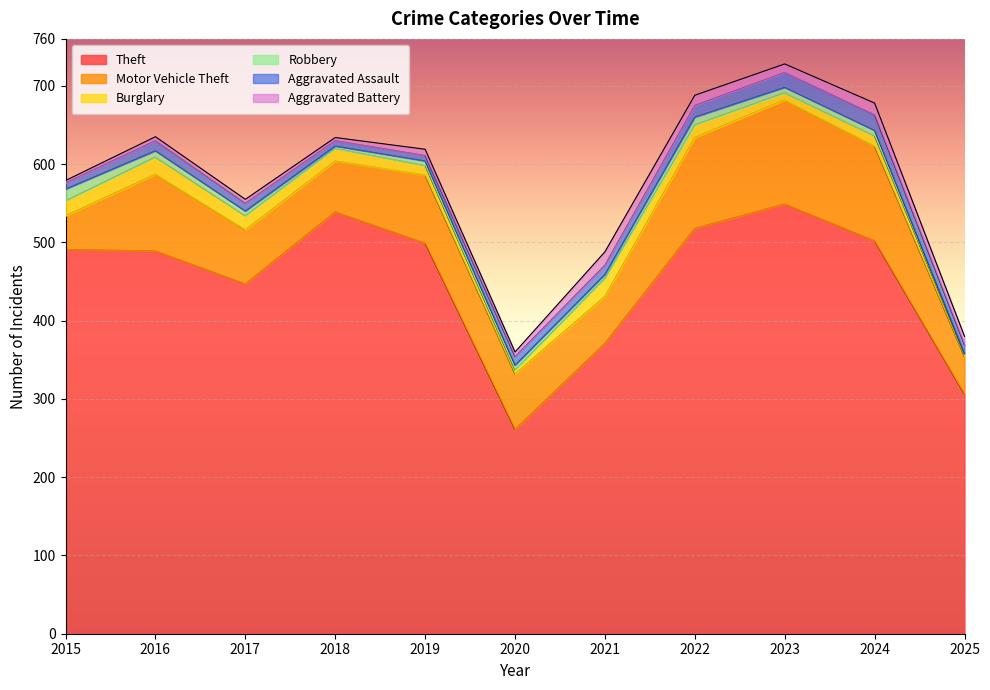

After their last crossing, which series has the higher values: Burglary or Aggravated Battery?

Aggravated Battery